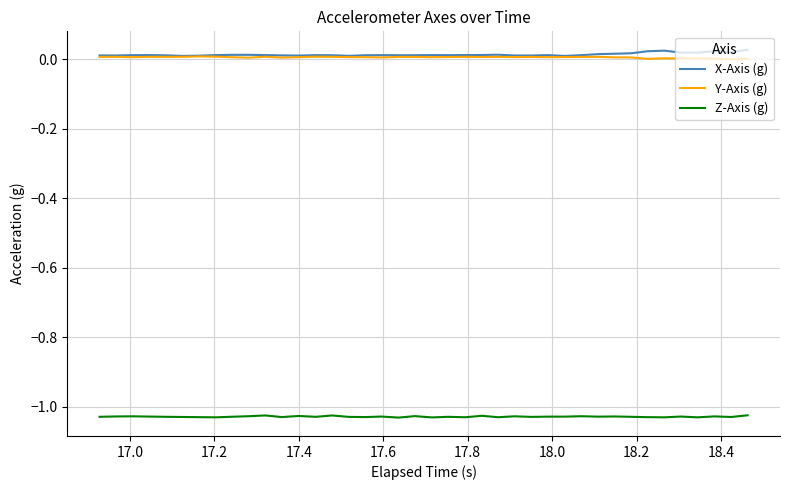

True or false: Y-Axis (g) and Z-Axis (g) cross at least once.

False